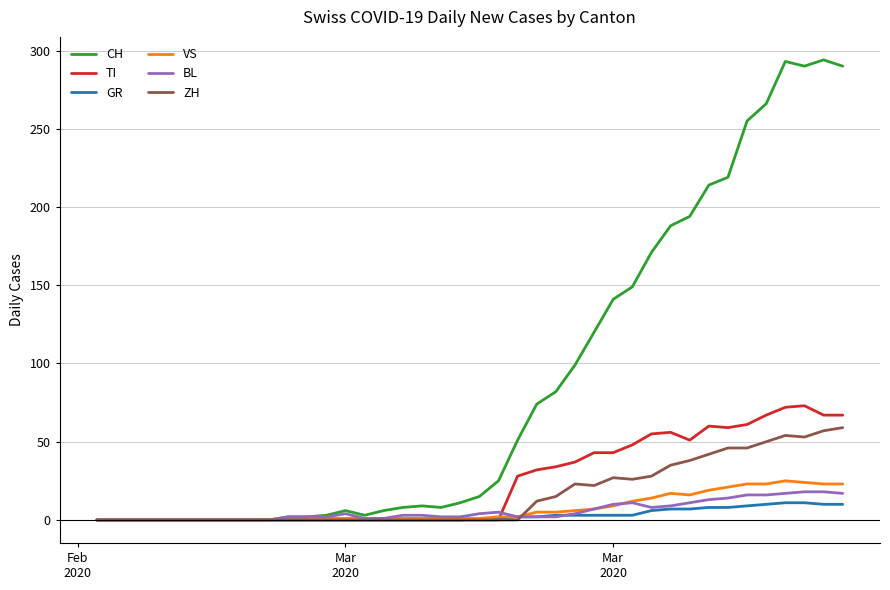

Which series has the widest spread of values?

CH